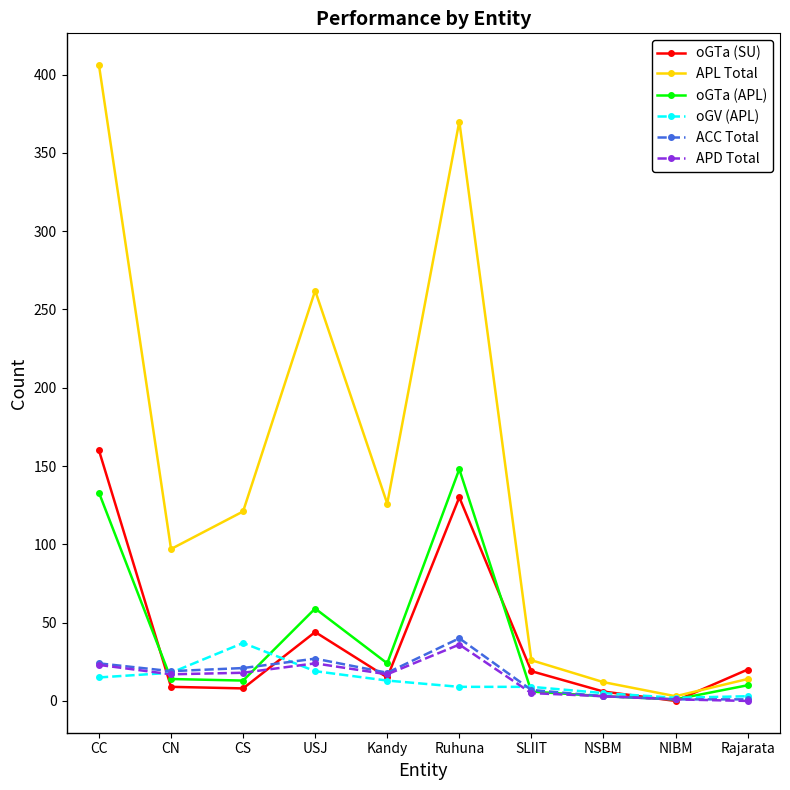

What is the spread (max minus min) of values at Ruhuna?

361